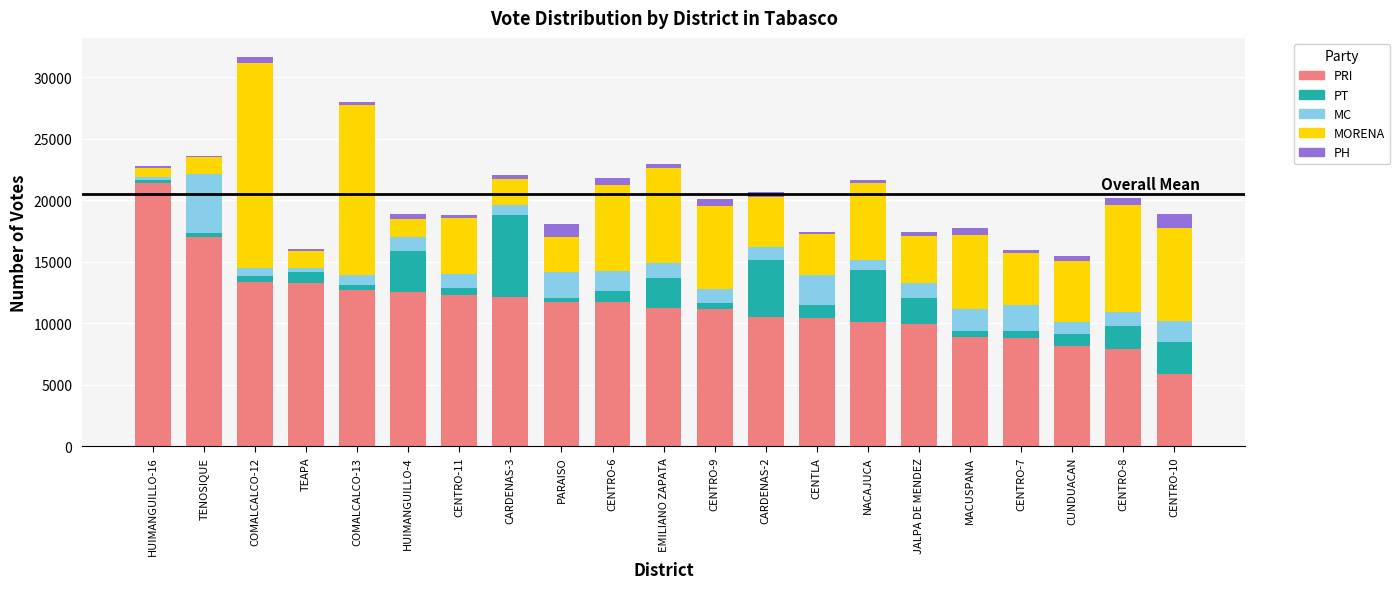

At which category is the sum across all series the highest?

COMALCALCO-12